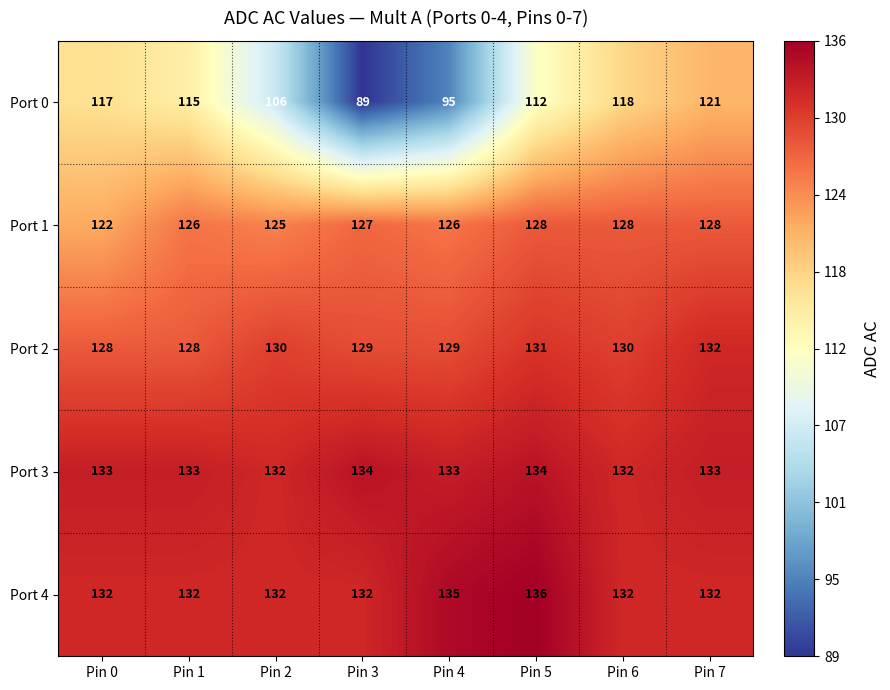

Between Pin 4 and Pin 6, which series saw the biggest shift?

Port 0